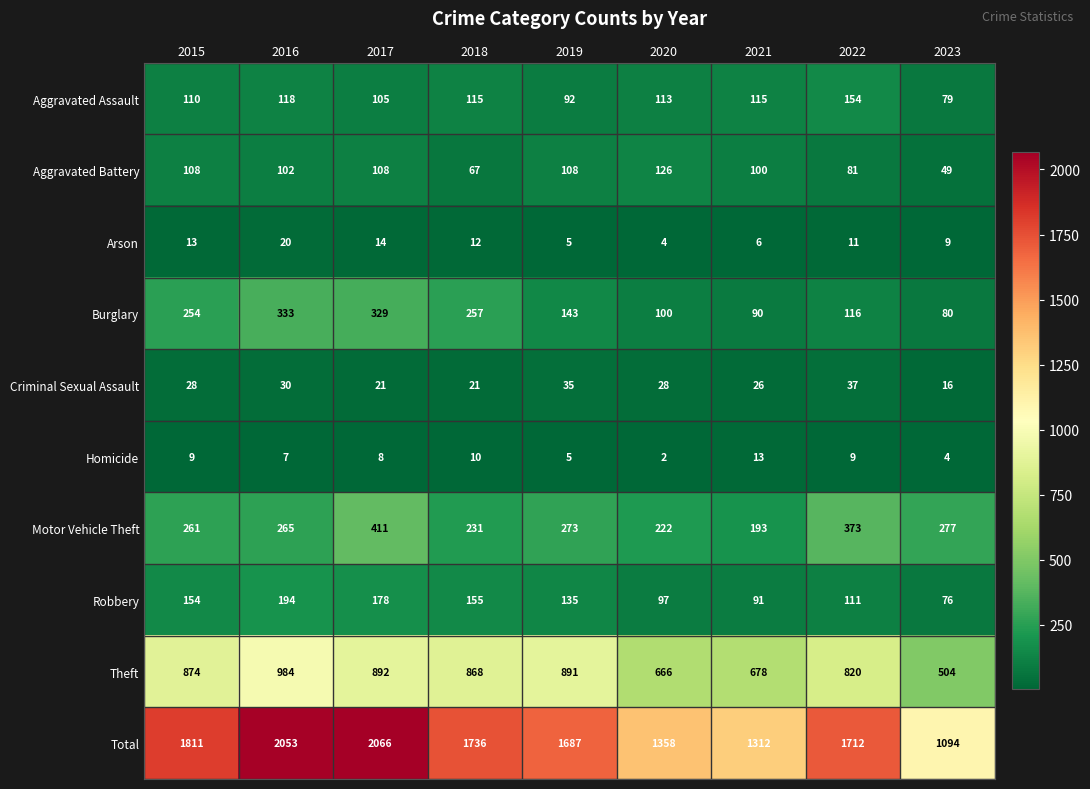

What is the difference between the highest and lowest values at 2016?

2046